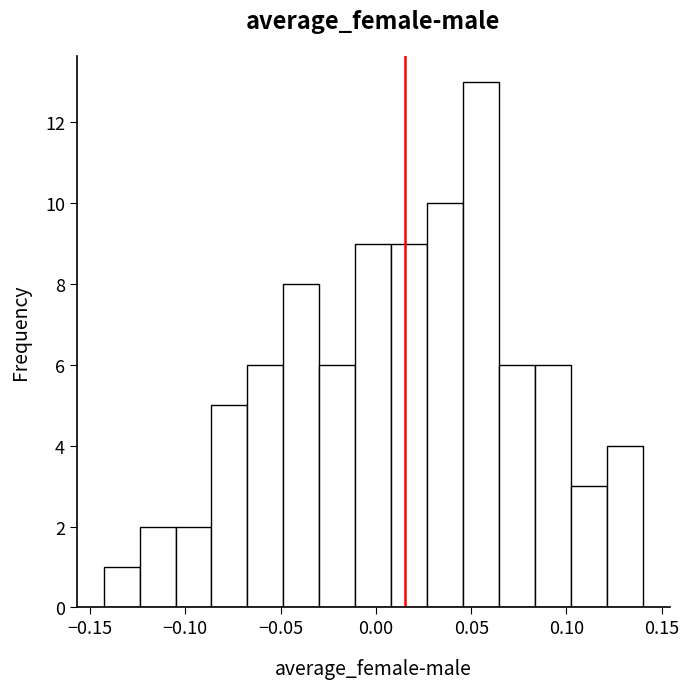

Around what value on the x-axis is the tallest bar? Give the approximate position of its centre, as read against the axis.

0.055